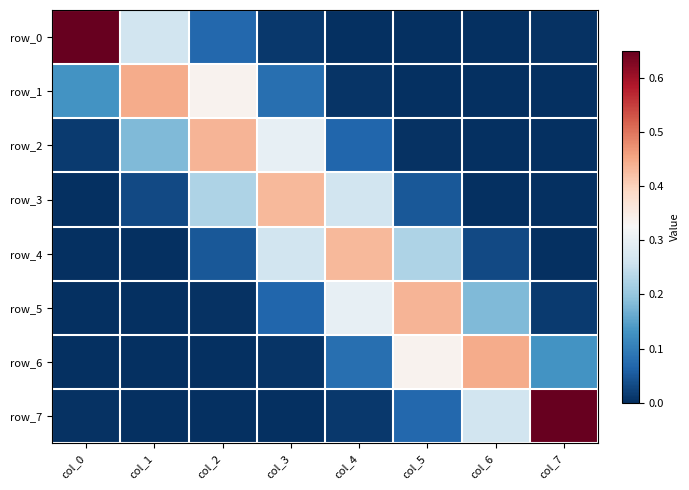

What is the difference between the highest and lowest values at col_1?

0.4